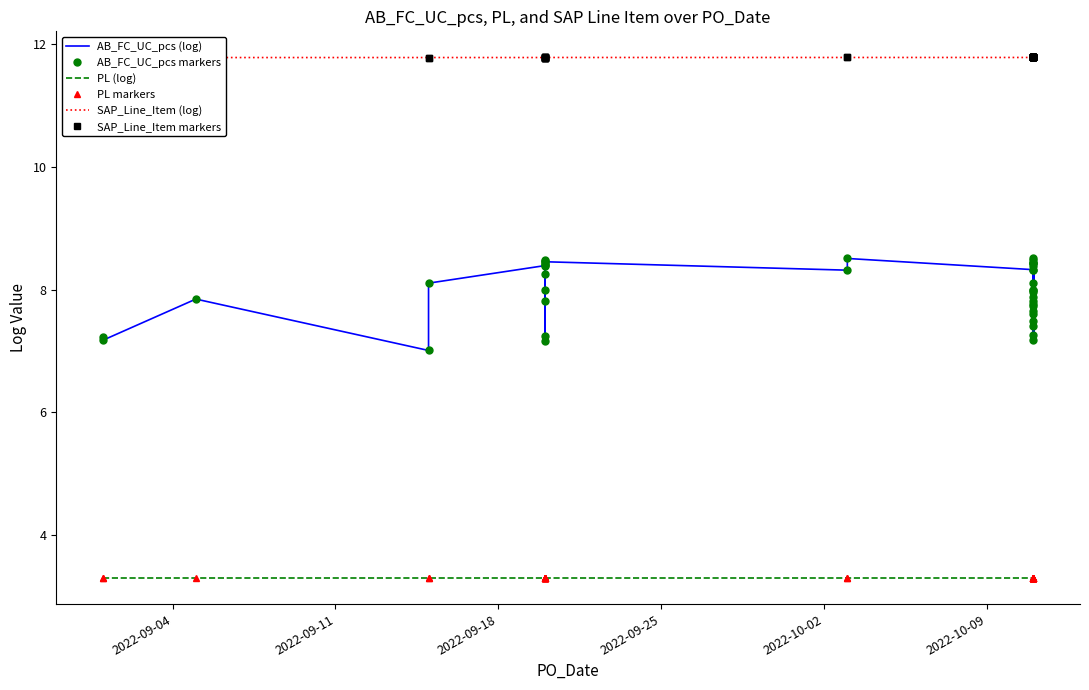

How many SAP_Line_Item markers values are between 11 and 12?

40